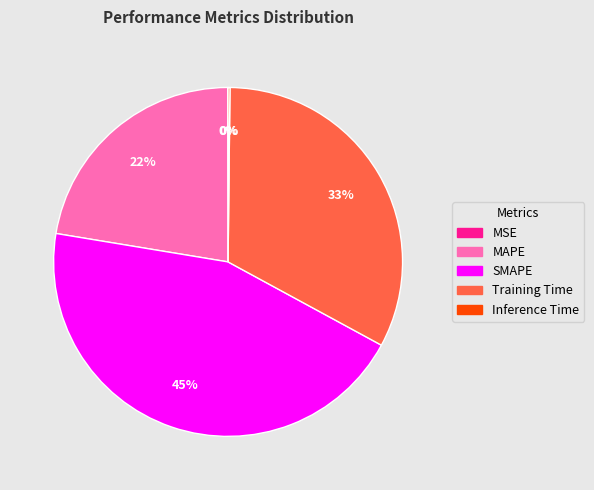

What is the ratio of the value at MAPE to the value at SMAPE?

0.5